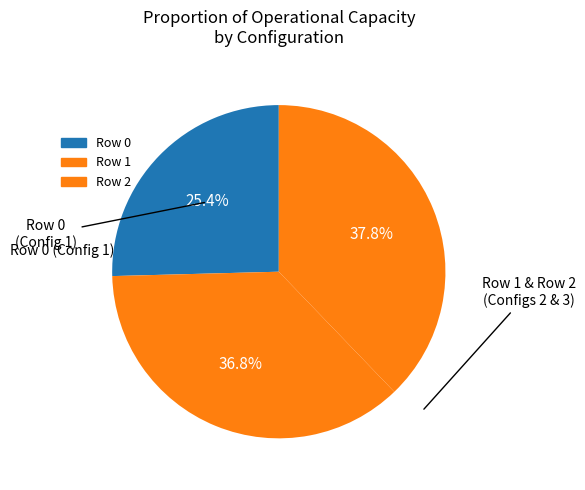

What portion of the pie excludes Row 1?

63.2%